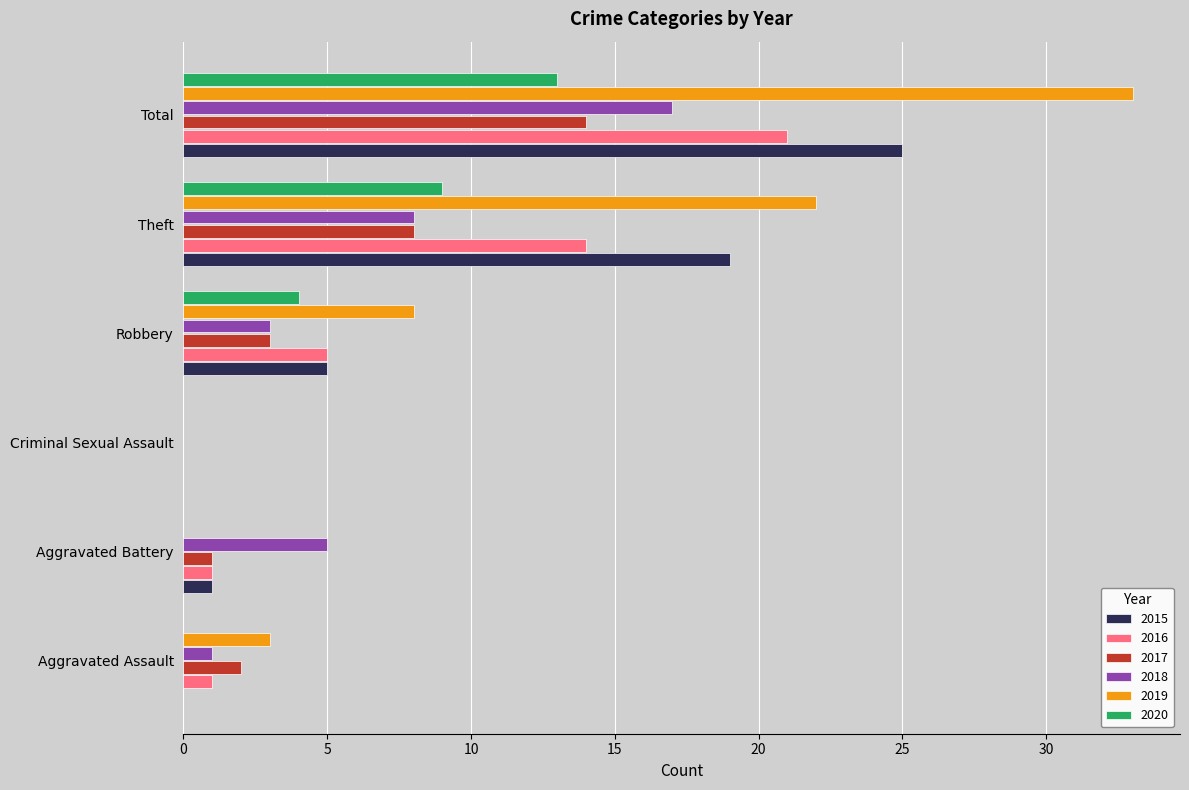

What is the highest value of the 2015 series?

25